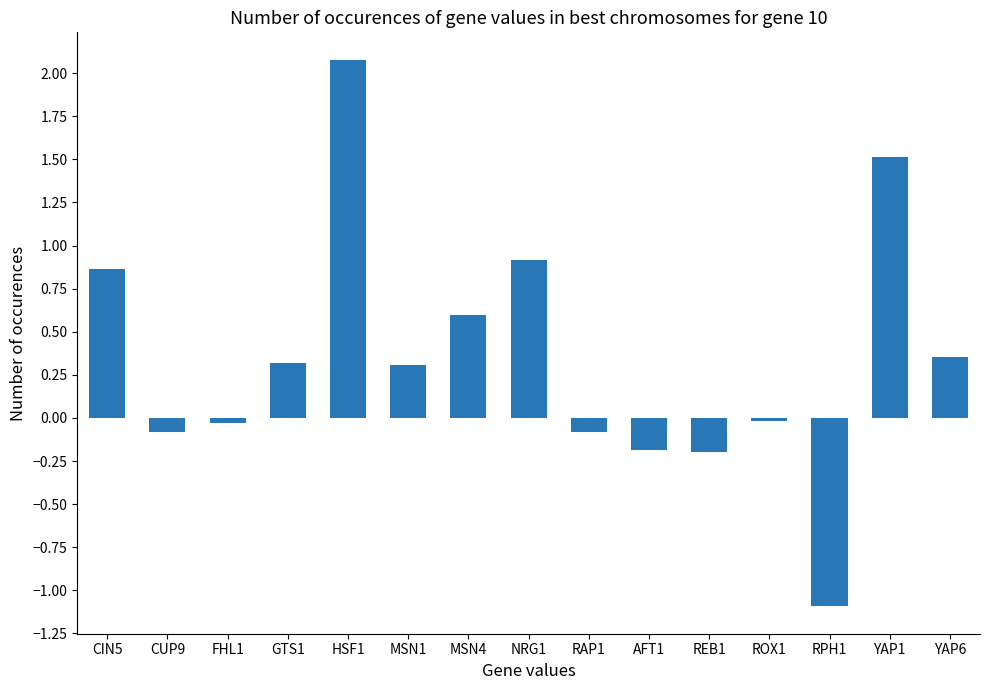

What position from the right is MSN1?

10